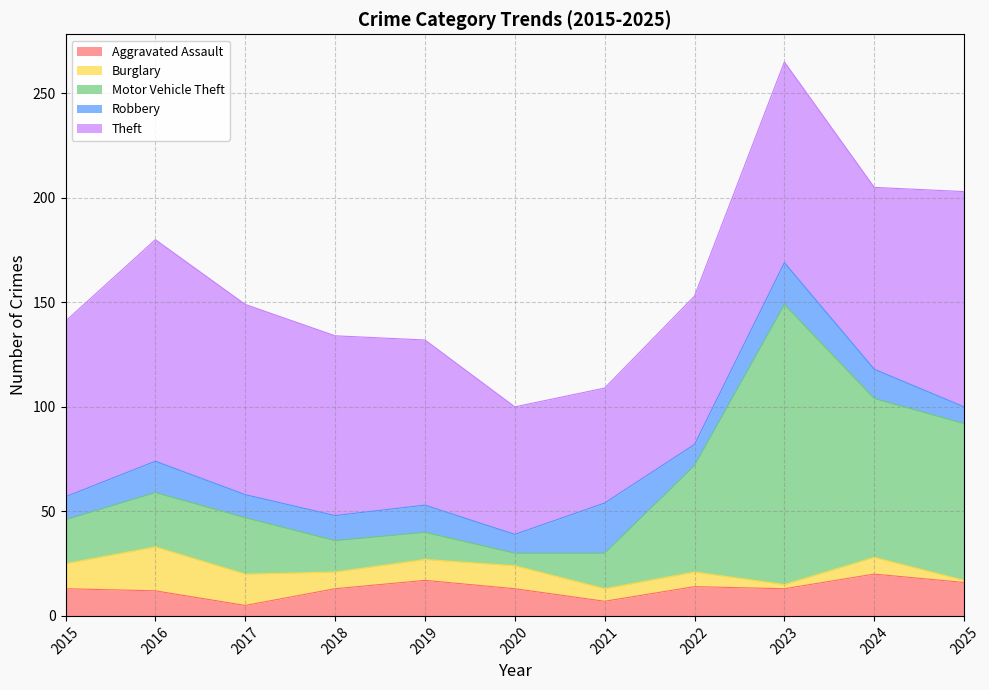

What value does the Robbery series have at 2024?

14